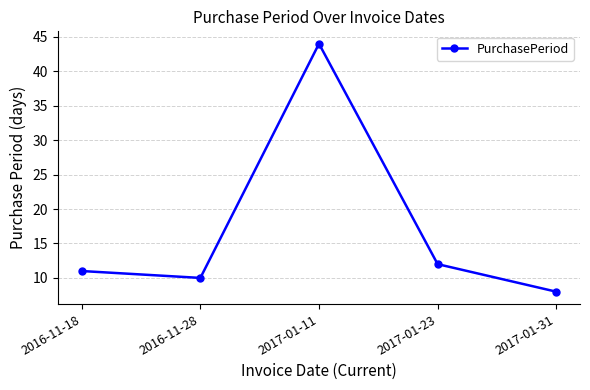

What is the smallest value displayed?

8